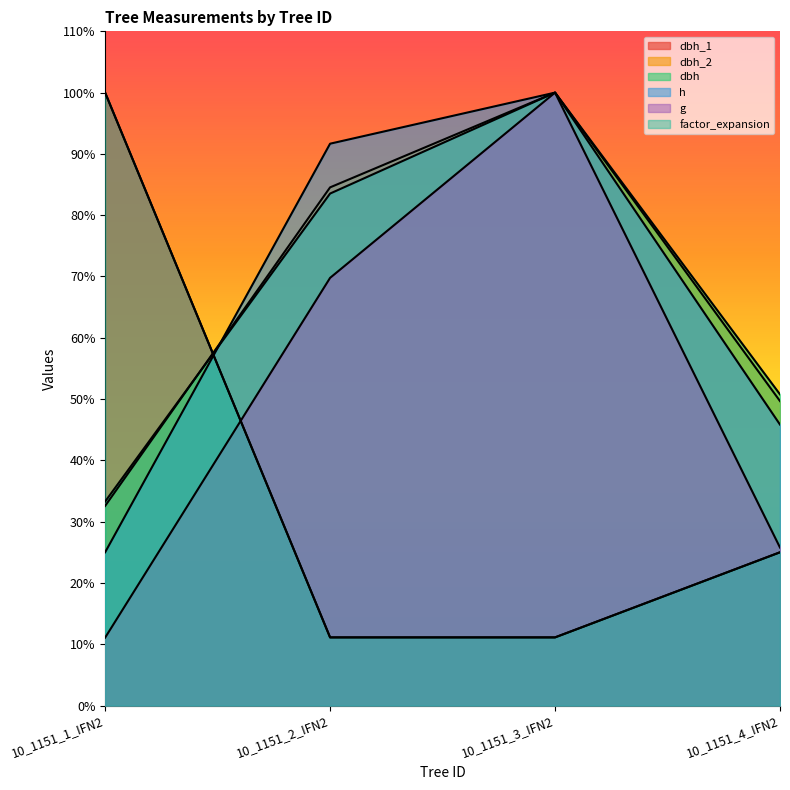

Where do dbh_1 and g first cross each other?

10_1151_1_IFN2 and 10_1151_2_IFN2